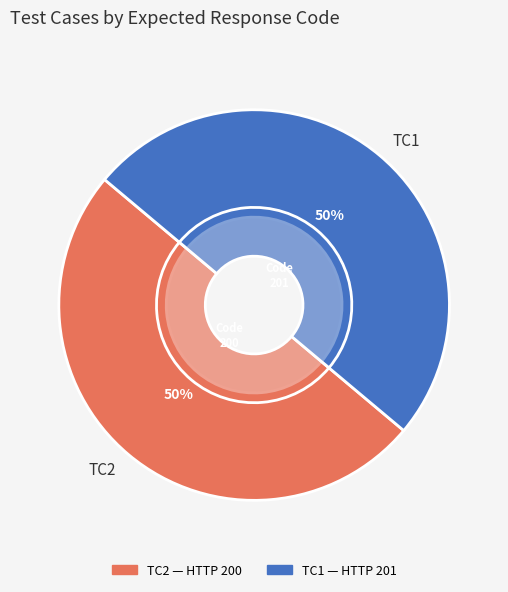

How many slices are in this pie chart?

2